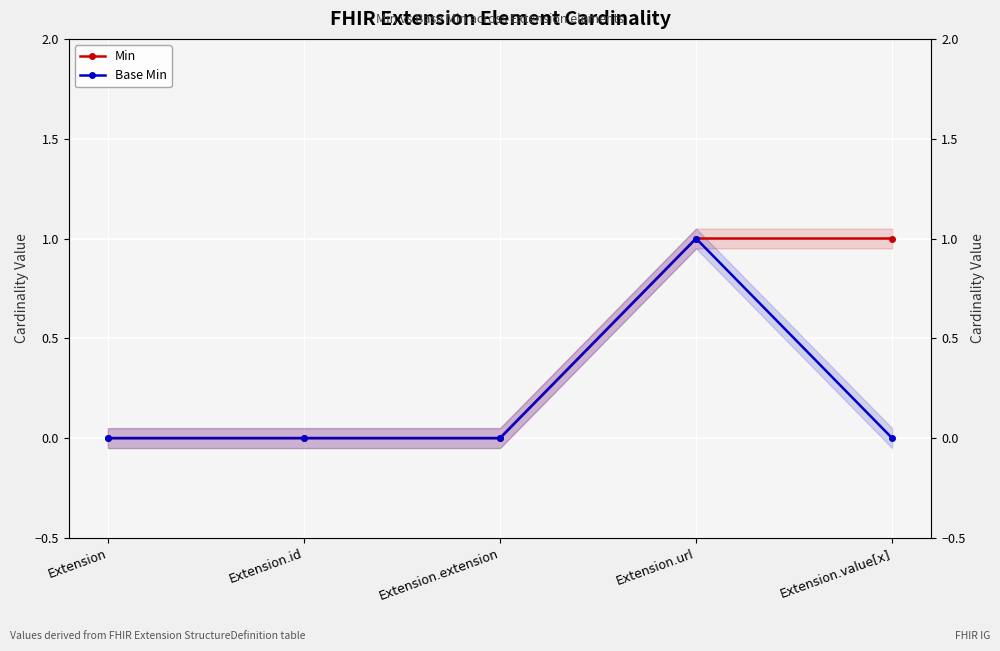

Rank the categories by Min value from lowest to highest.

Extension, Extension.id, Extension.extension, Extension.url, Extension.value[x]